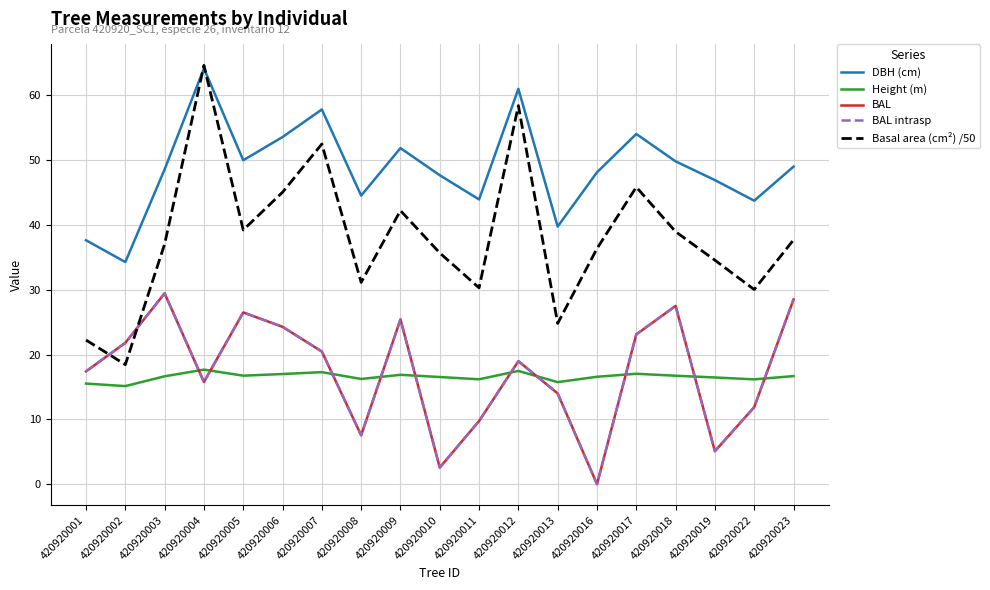

At which label is Basal area (cm²) /50 closest to 41?

420920009